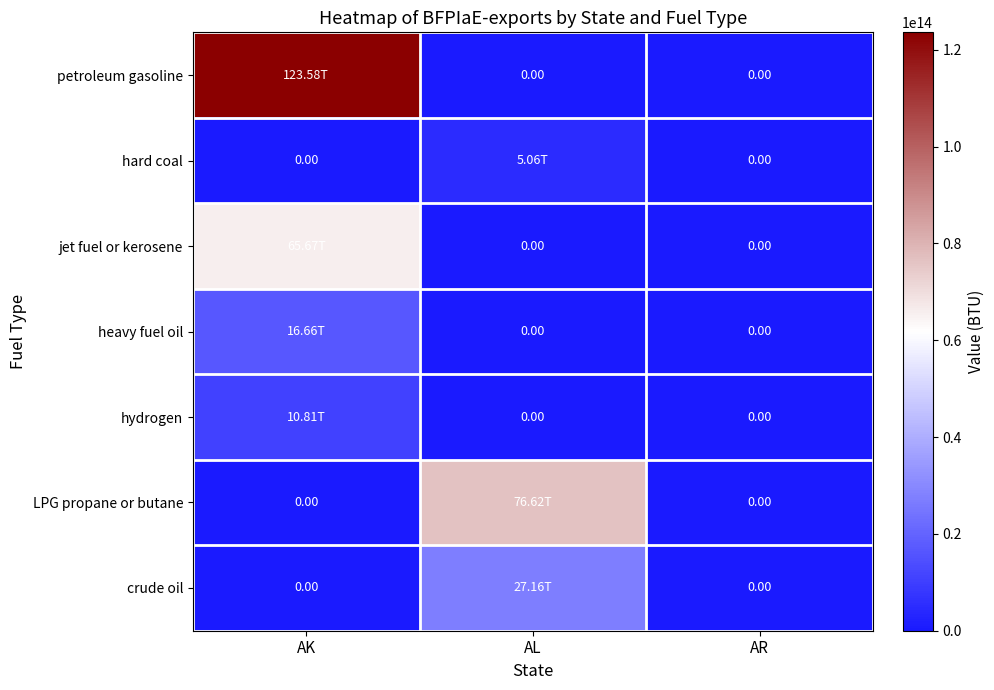

Count the number of categories in the chart.

3